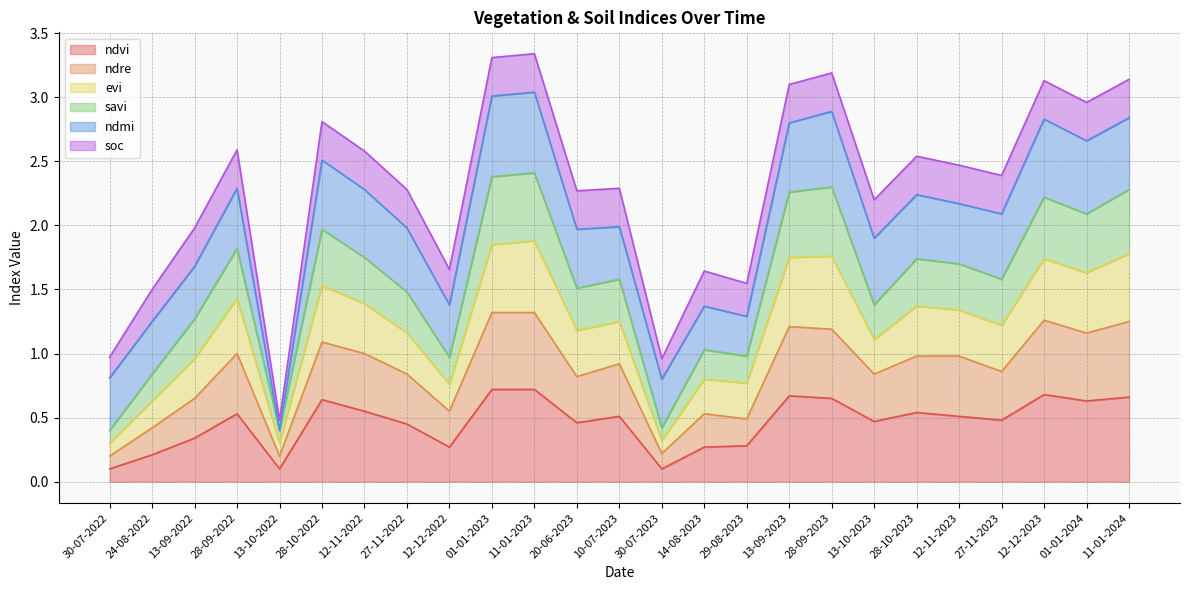

What is the total value across all series at 28-09-2023?

3.2